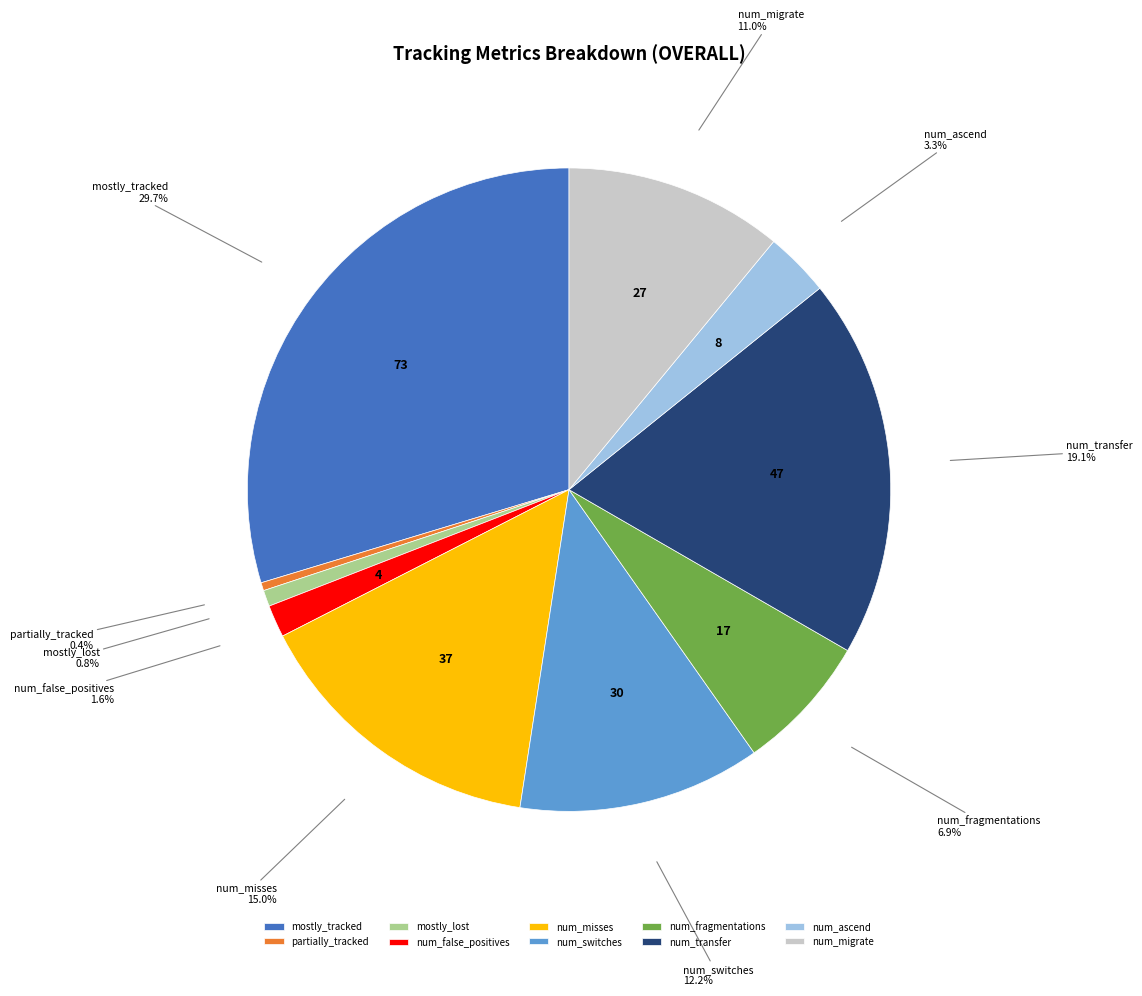

Which has a higher value, mostly_lost or num_fragmentations?

num_fragmentations